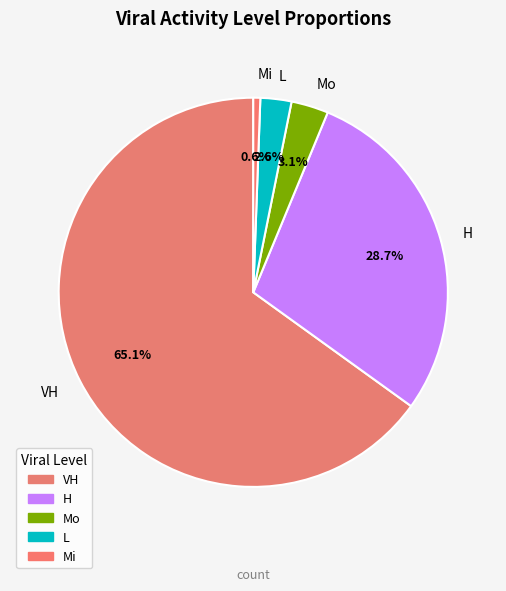

Is there any slice that represents more than half of the pie?

Yes